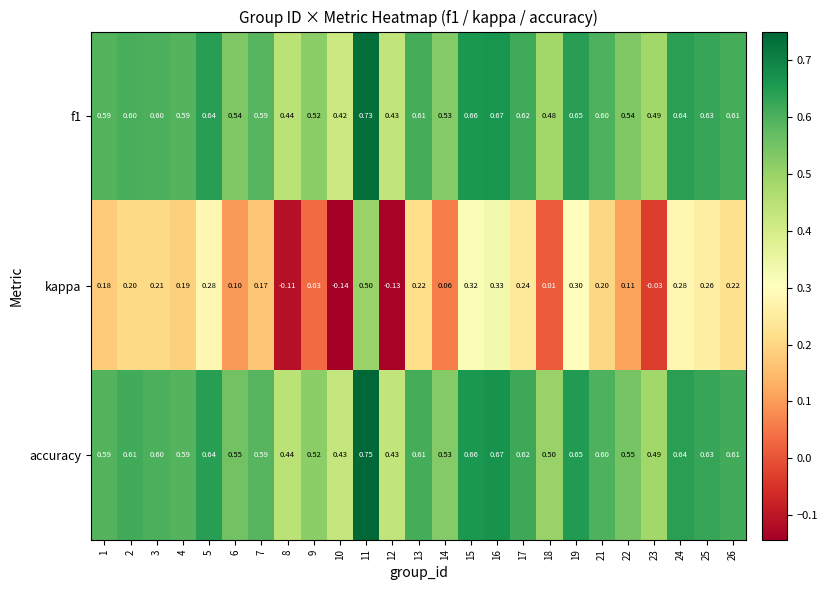

Is the value of accuracy at 5 greater than the value of f1 at 2?

Yes